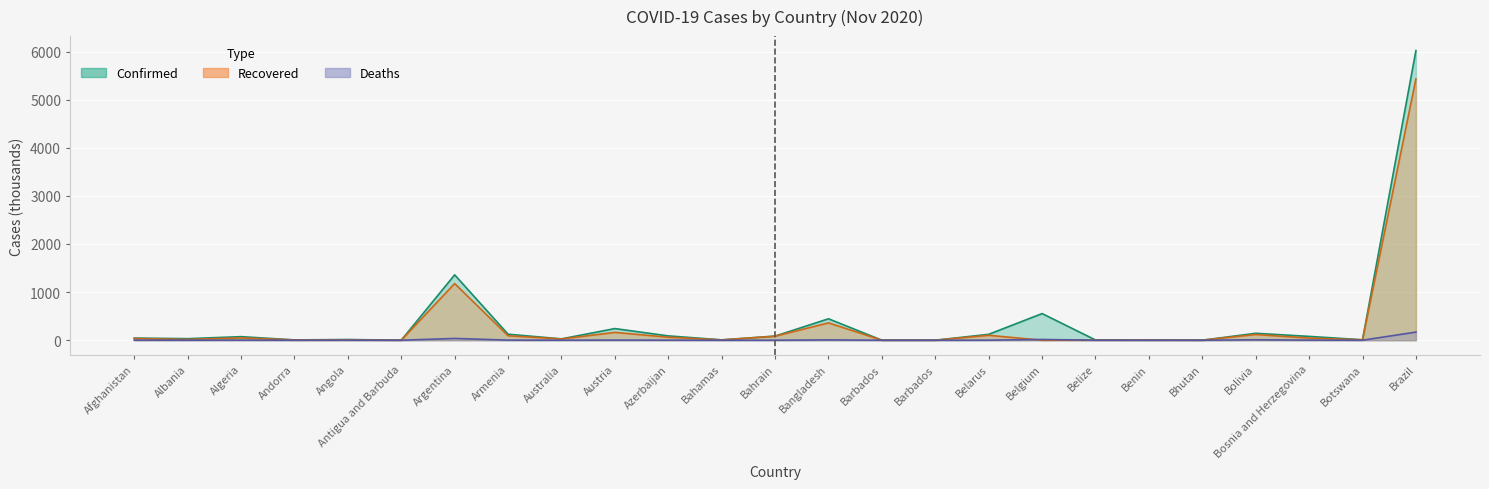

Which category has the lowest value in the Deaths series?

Bhutan